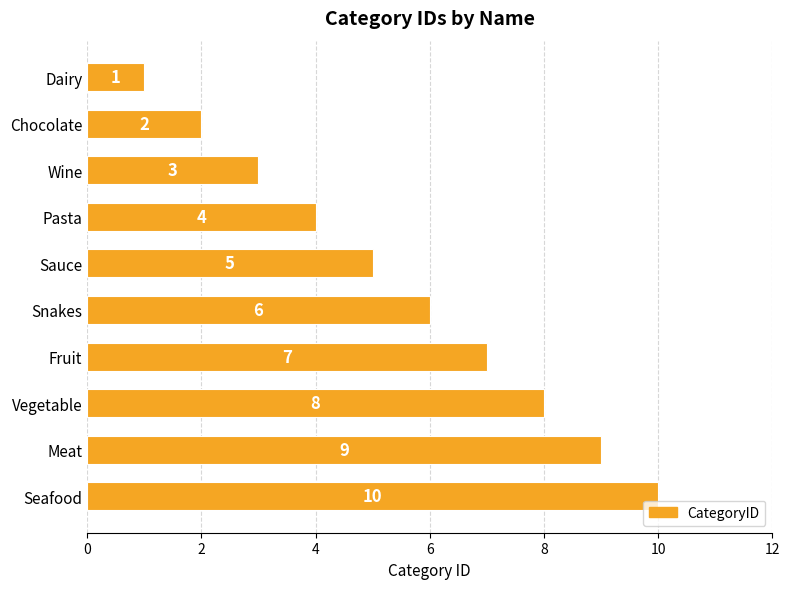

How many values are below 6?

5